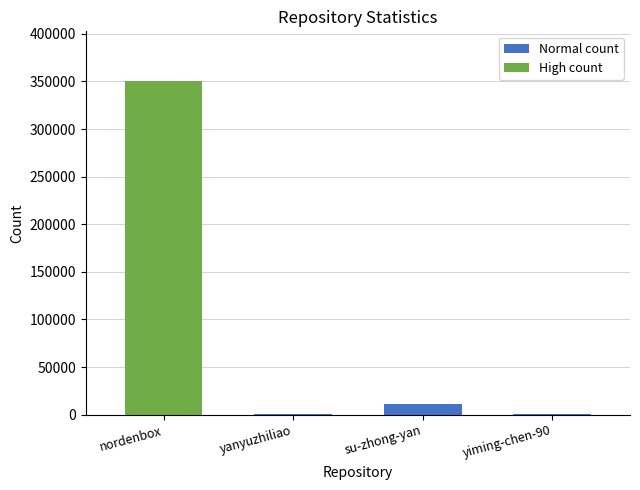

Which has a higher value, yiming-chen-90 or nordenbox?

nordenbox